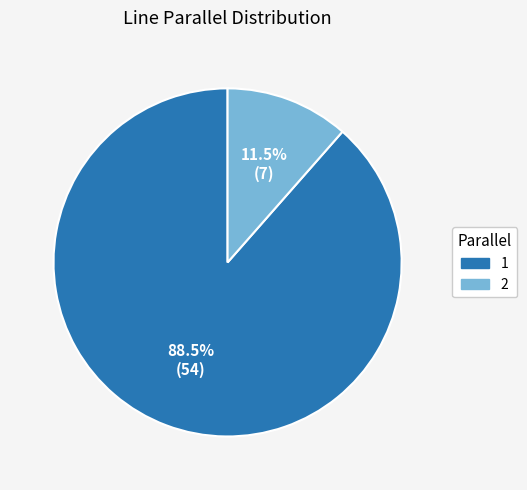

How many slices are in this pie chart?

2